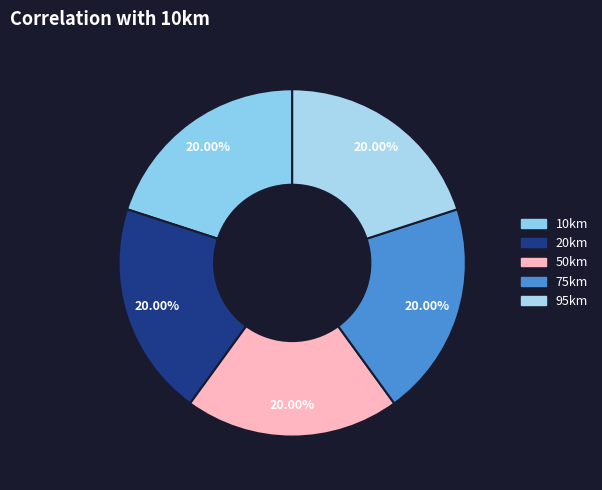

How many segments does this pie chart have?

5